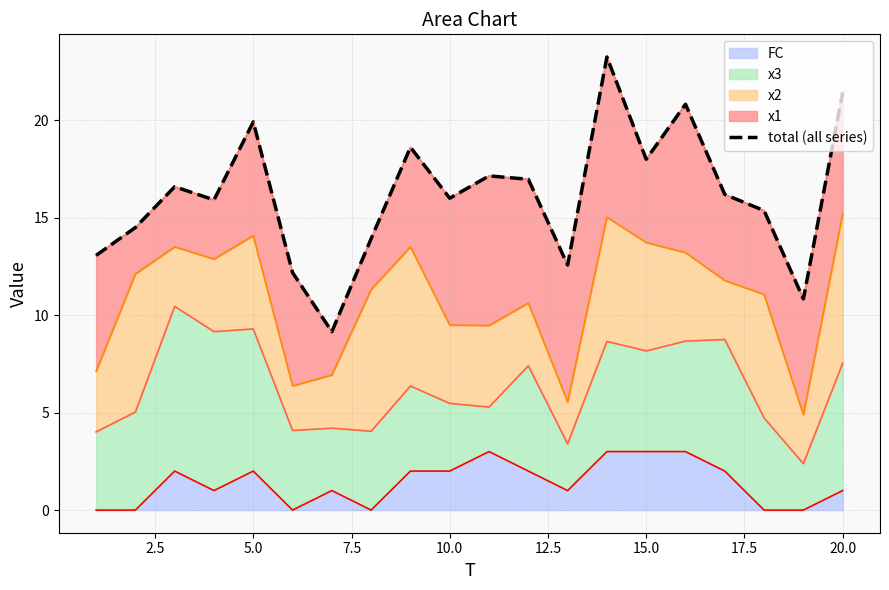

What is the maximum value for FC?

3